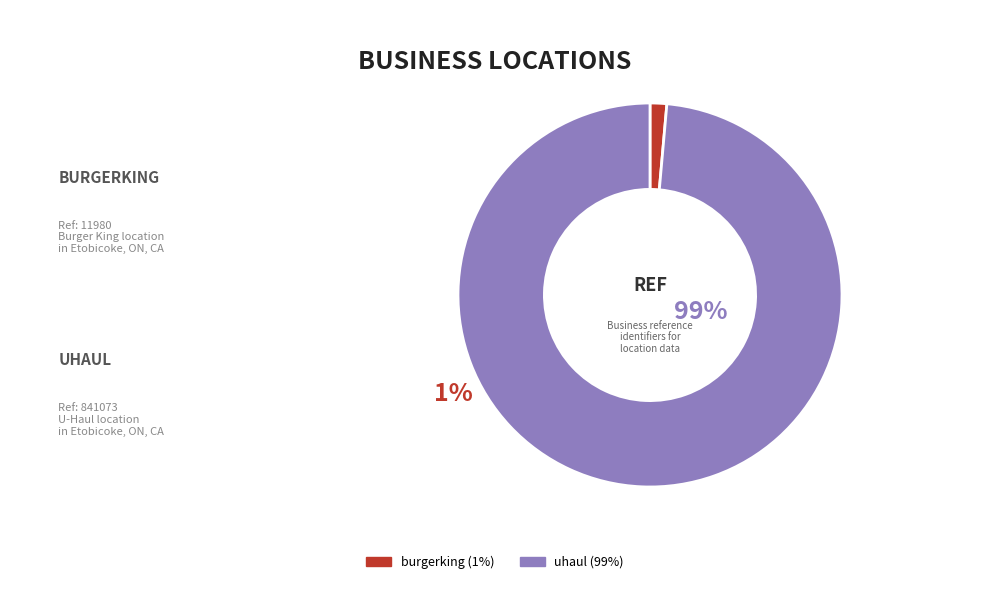

Is there any slice that represents more than half of the pie?

Yes